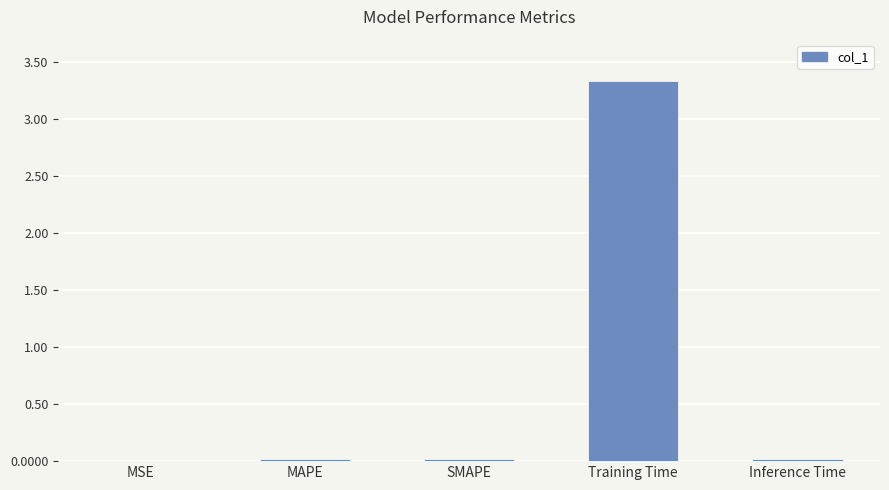

Between Training Time and MSE, which is larger?

Training Time